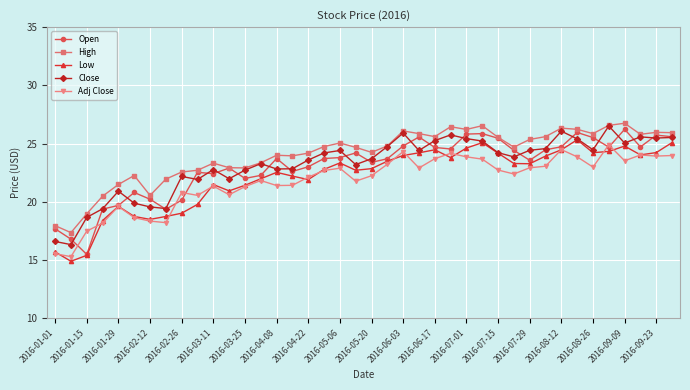

Rank the series by their maximum value, from highest to lowest.

High, Close, Open, Low, Adj Close